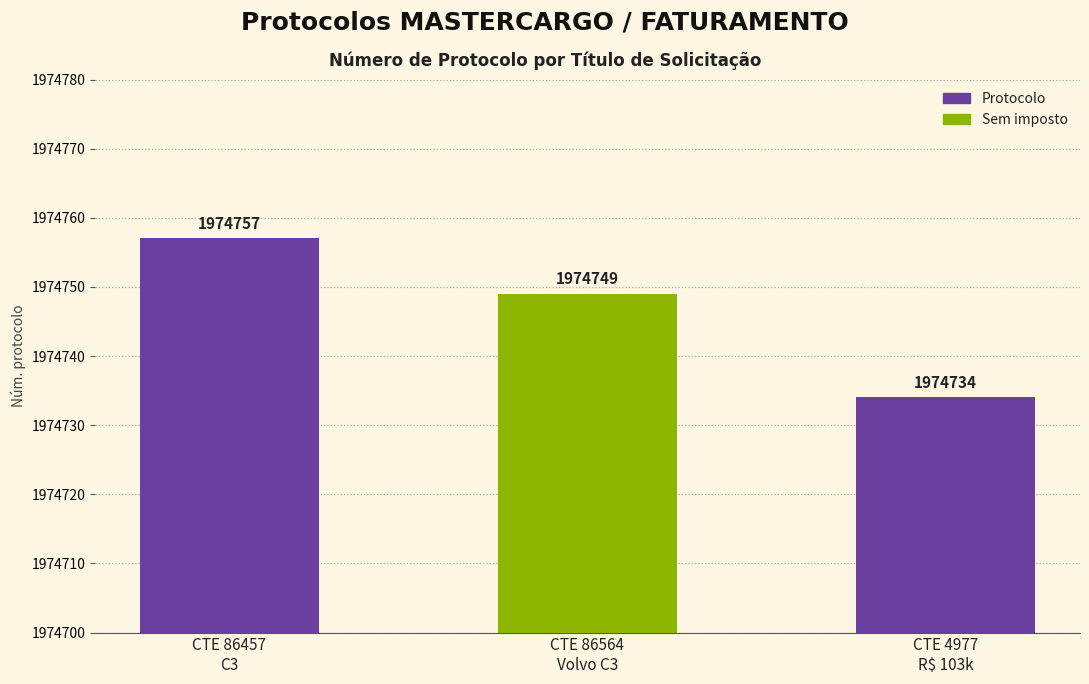

What is the average value?

1974747